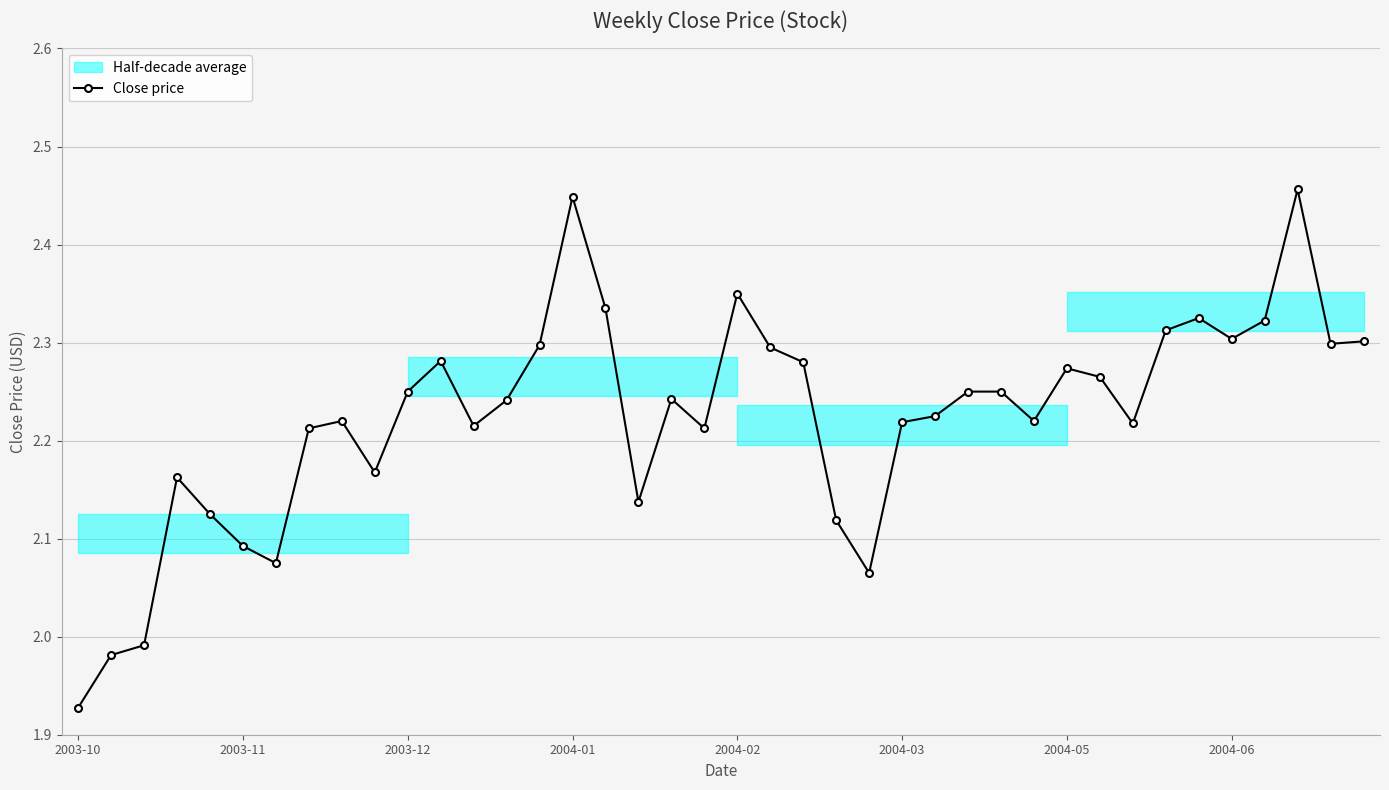

What position from the right is 2003-12?

30